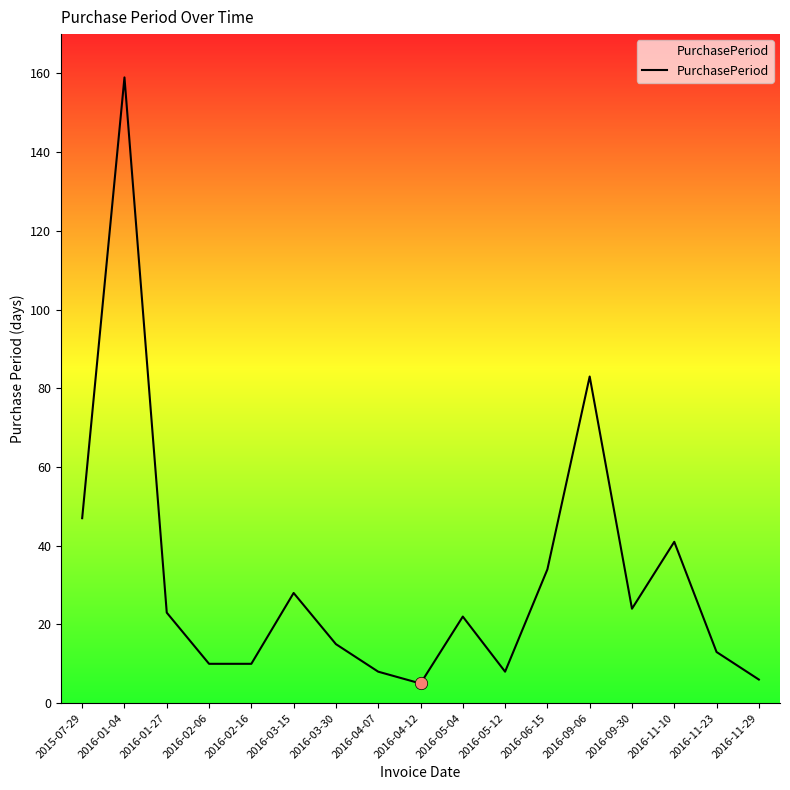

What is the change in value from 2016-03-30 to 2016-05-04?

+7